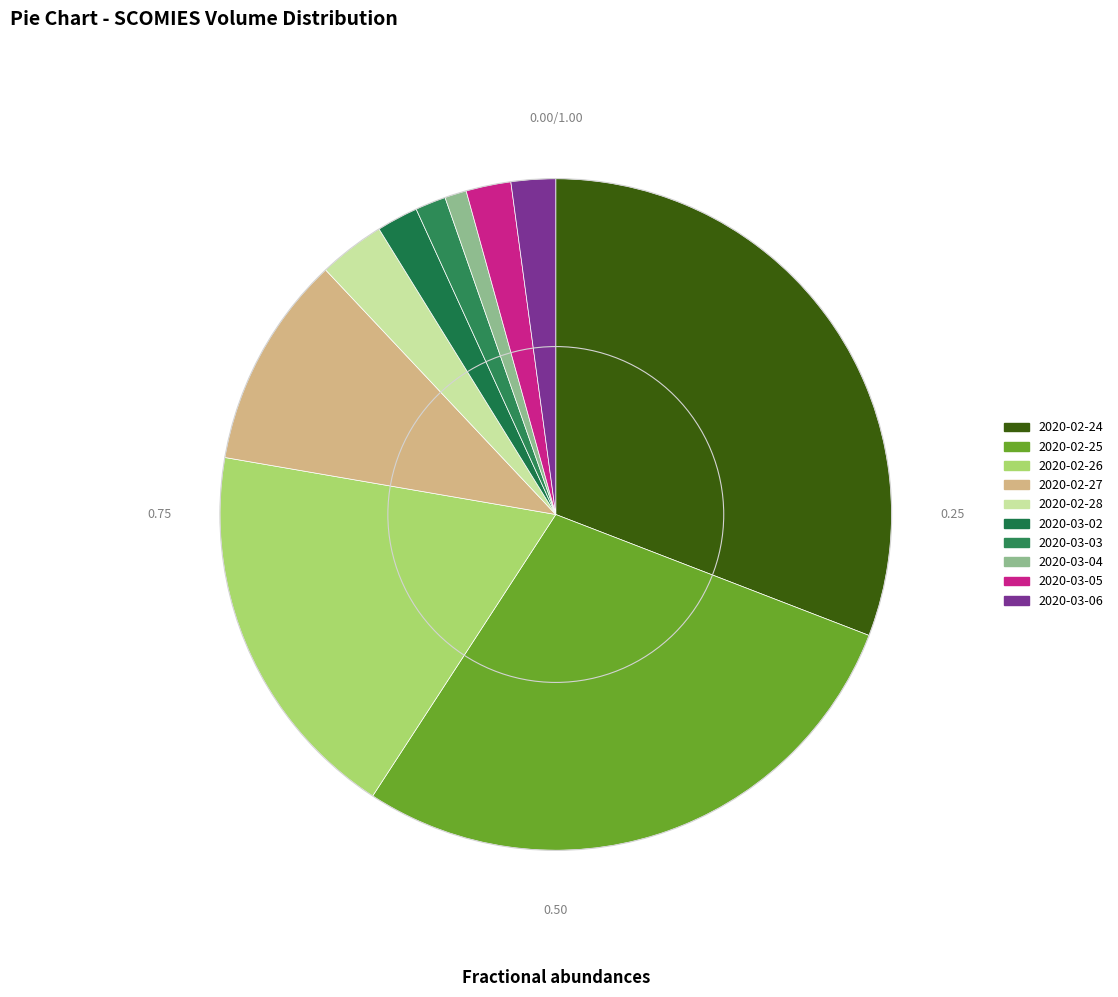

True or false: 2020-03-04 accounts for 1% of the total.

True